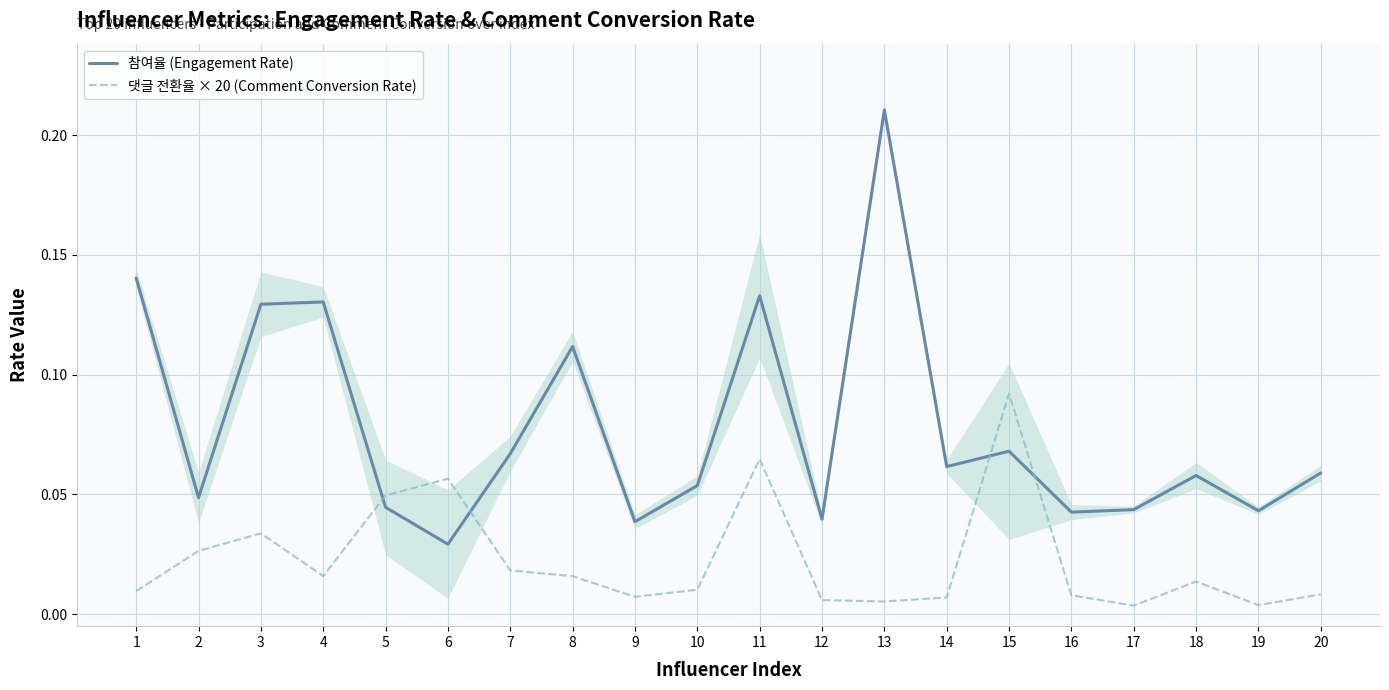

Is the value of 참여율 (Engagement Rate) at 15 greater than the value of 댓글 전환율 × 20 (Comment Conversion Rate) at 4?

Yes